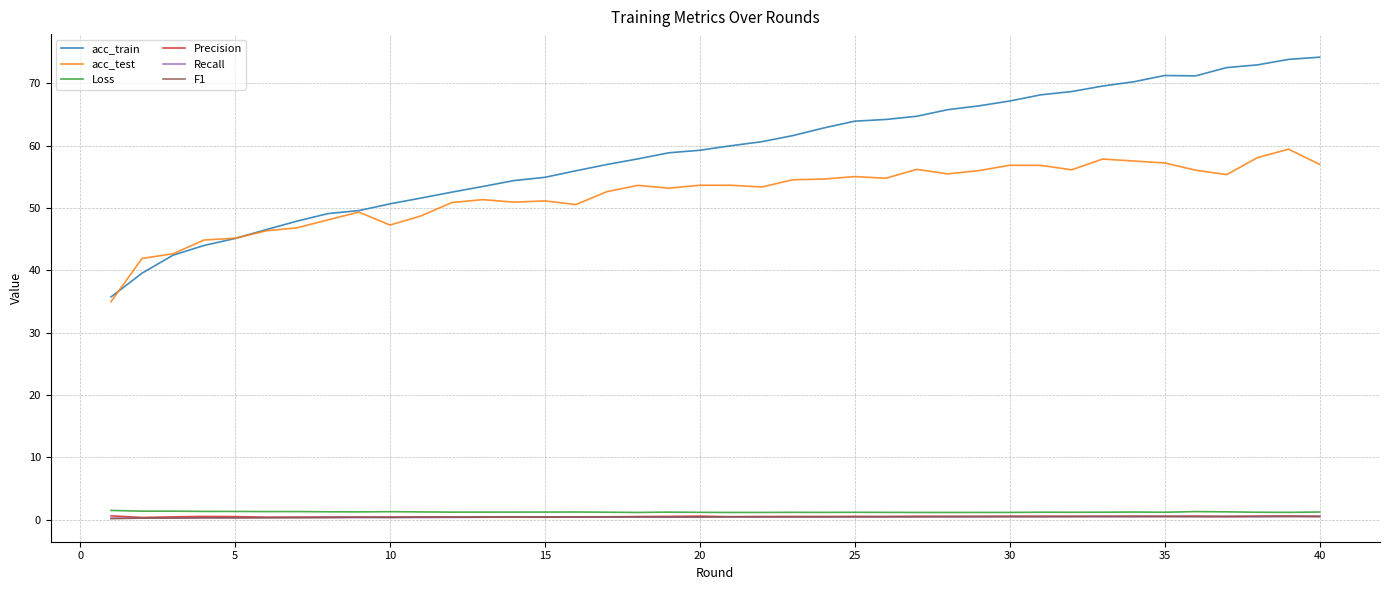

Which series has the widest spread of values?

acc_train